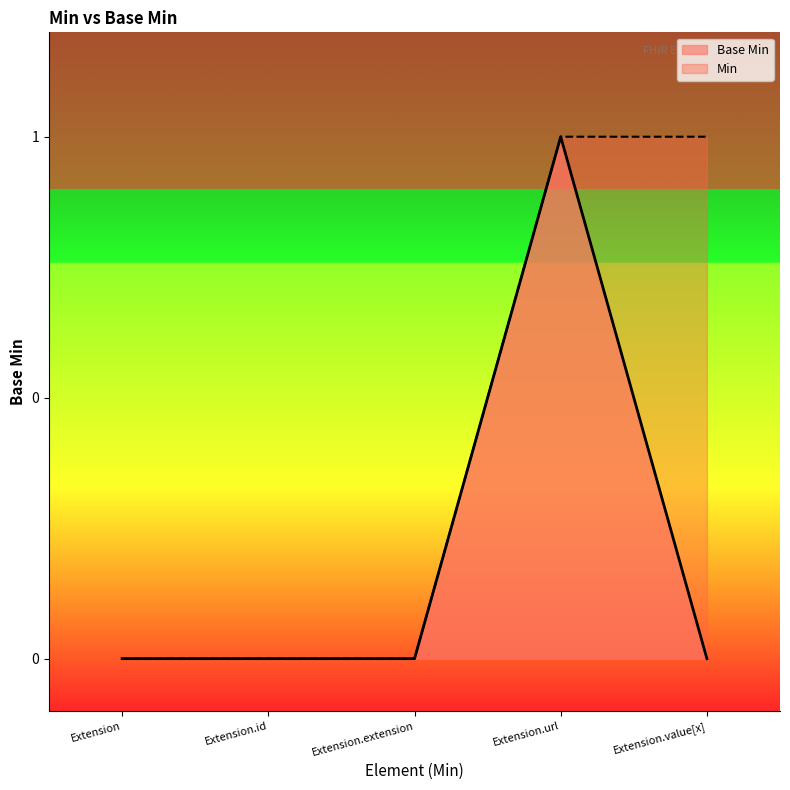

What is the change in value from Extension.extension to Extension.url?

+1